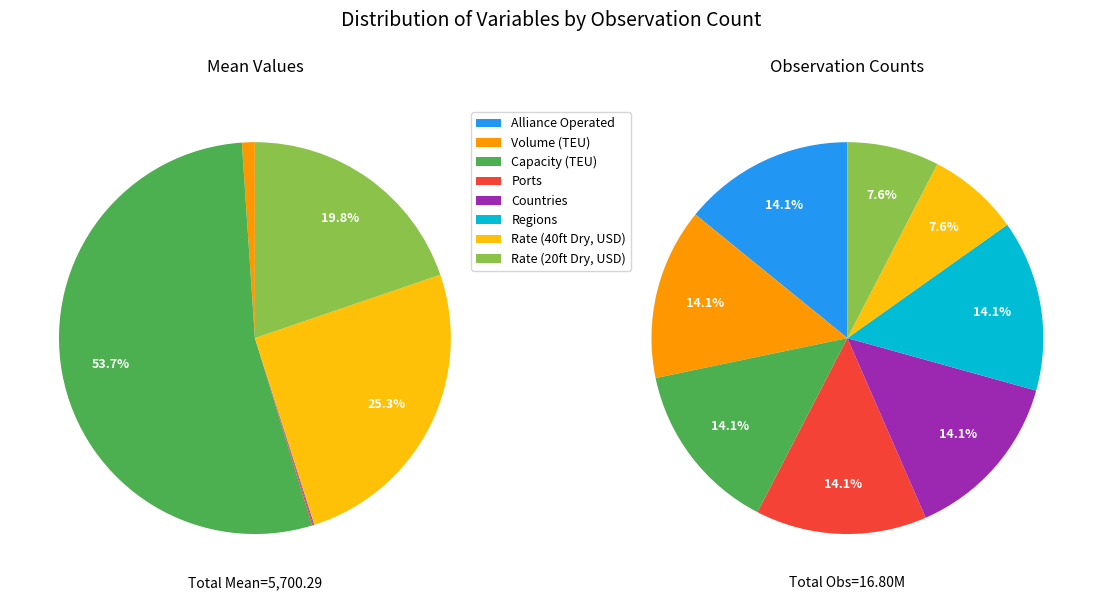

Is it true that Countries is 0% of the pie?

True